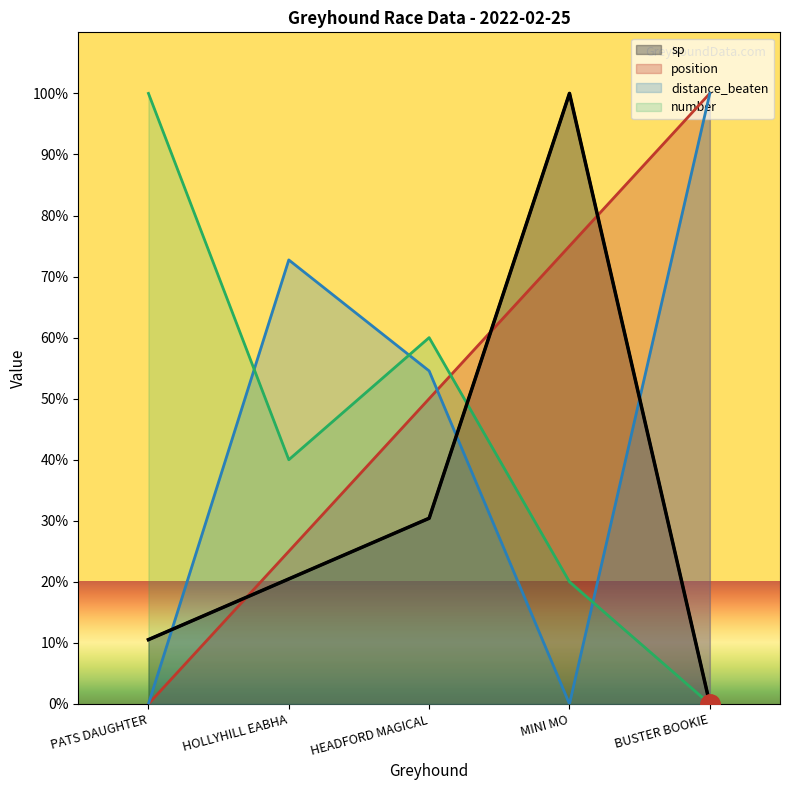

Reading left to right, extract all data points from this chart.

position: PATS DAUGHTER=0.0	HOLLYHILL EABHA=25.0	HEADFORD MAGICAL=50.0	MINI MO=75.0	BUSTER BOOKIE=100.0
sp: PATS DAUGHTER=10.5	HOLLYHILL EABHA=20.5	HEADFORD MAGICAL=30.4	MINI MO=100.0	BUSTER BOOKIE=0.0
distance_beaten: PATS DAUGHTER=0.0	HOLLYHILL EABHA=72.7	HEADFORD MAGICAL=54.5	MINI MO=0.0	BUSTER BOOKIE=100.0
number: PATS DAUGHTER=100.0	HOLLYHILL EABHA=40.0	HEADFORD MAGICAL=60.0	MINI MO=20.0	BUSTER BOOKIE=0.0